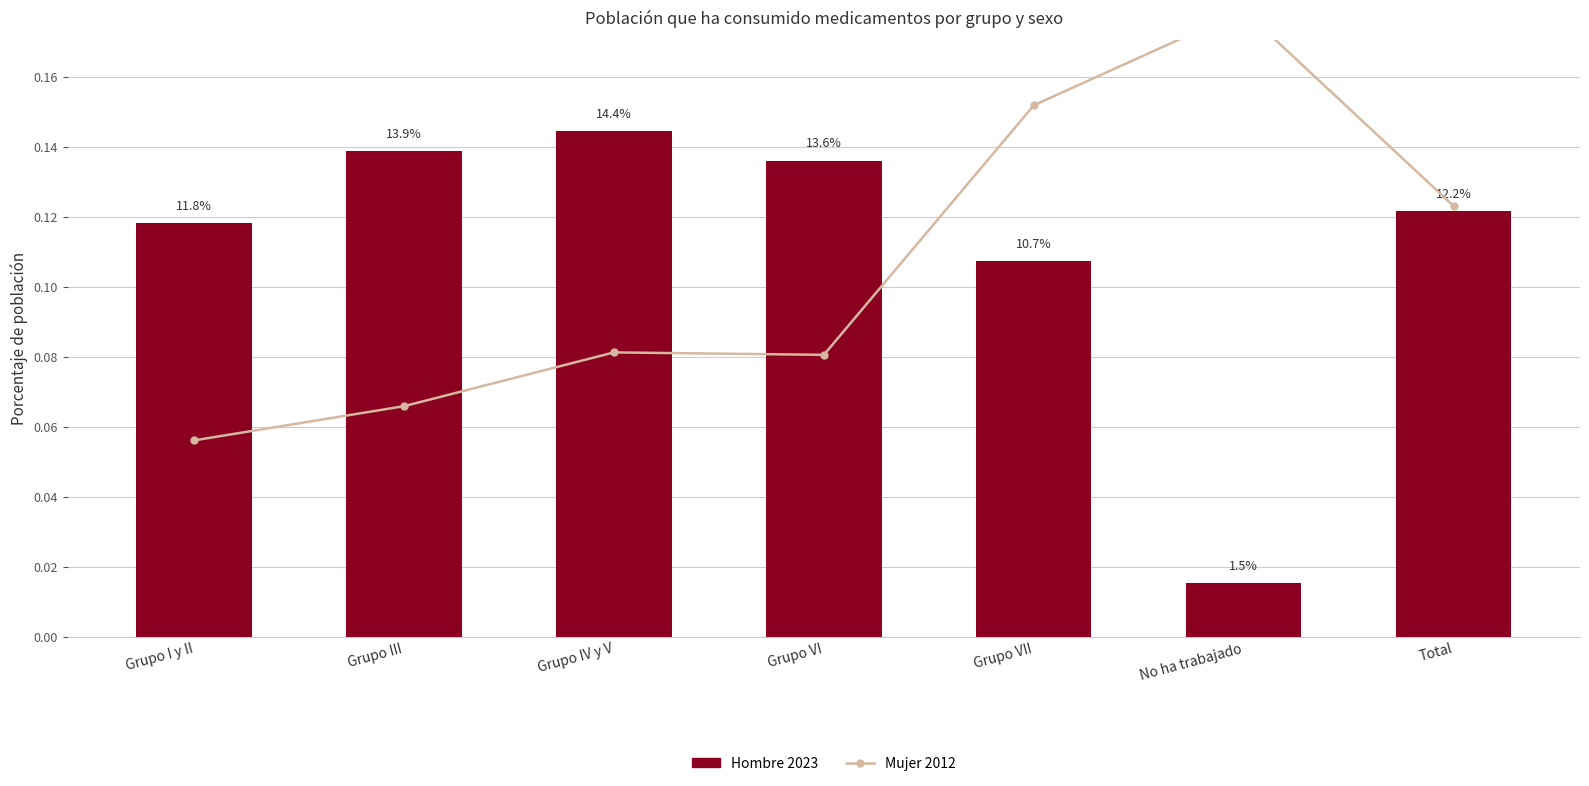

What is the difference between the maximum and minimum values in the Mujer 2012 series?

0.1